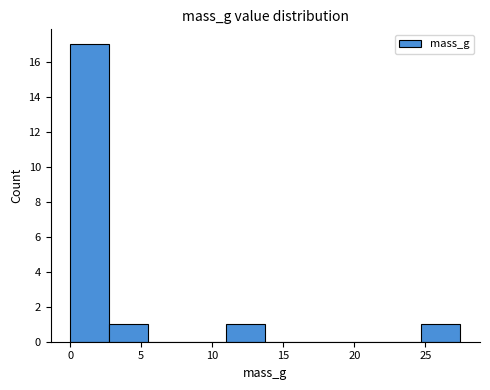

Over which range of the x-axis is the bar tallest?

0.0 to 2.5